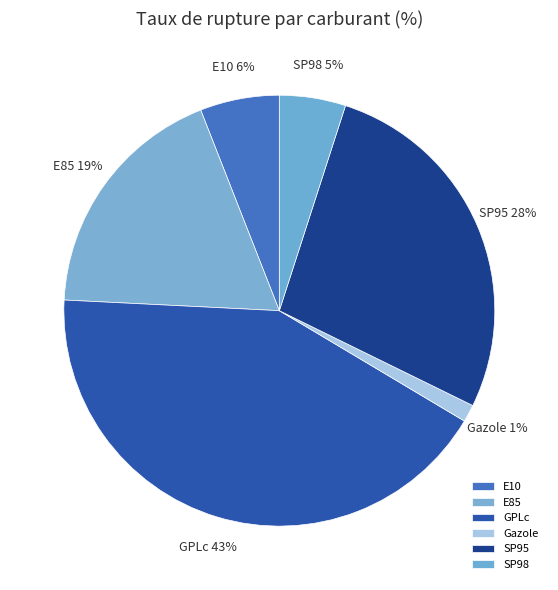

Which slice is the largest?

GPLc